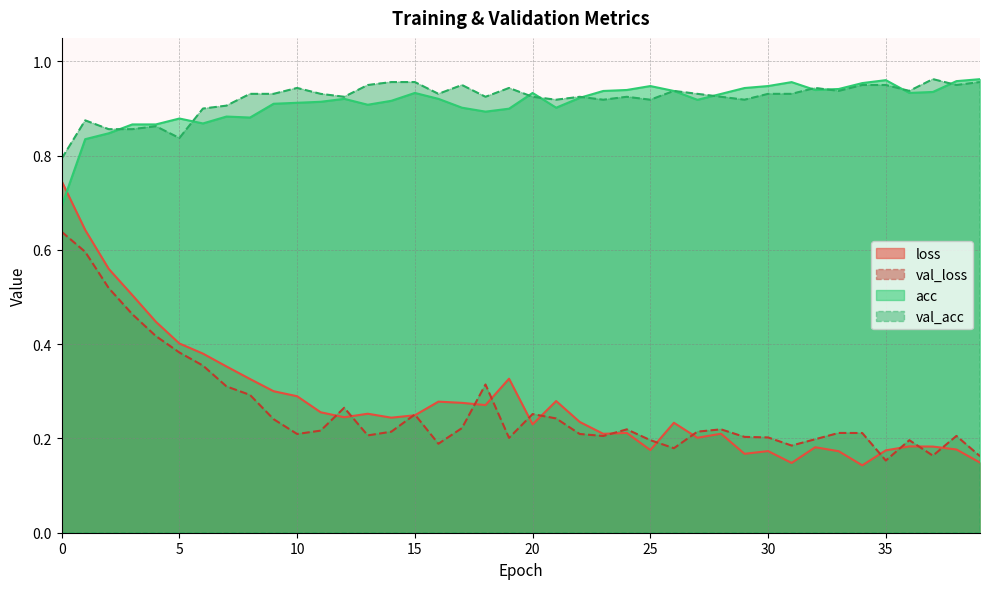

What is the value of the acc point at the 9th from the left?

0.9